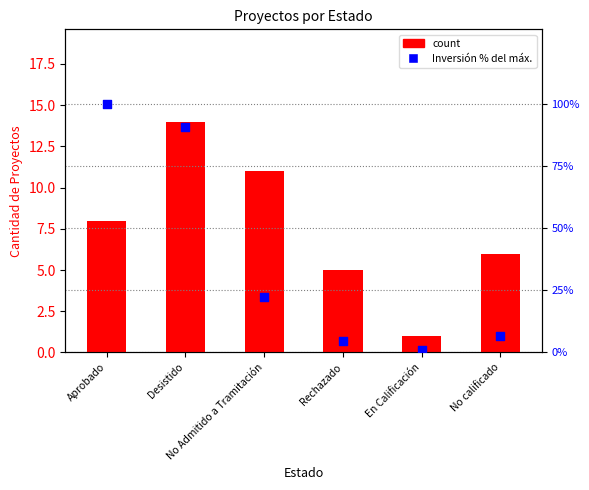

What are all the series names shown in the legend?

count, Inversión % del máx.